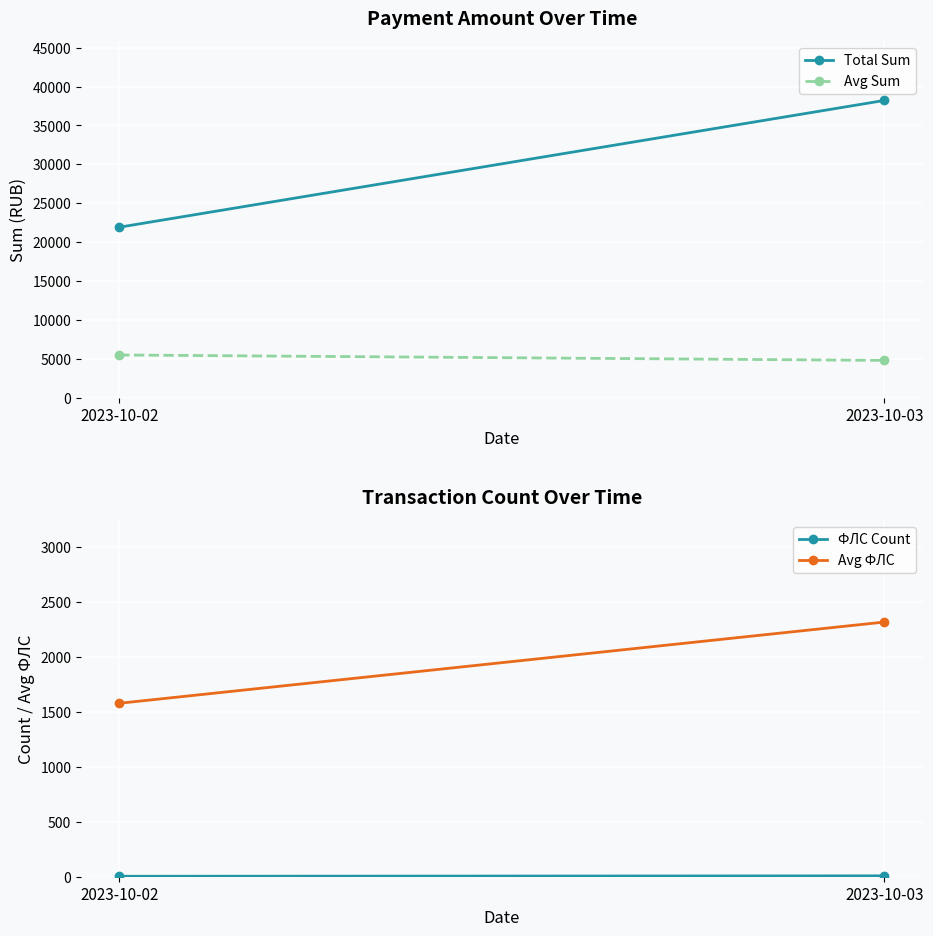

List the labels in order of Avg ФЛС value, largest first.

2023-10-03, 2023-10-02